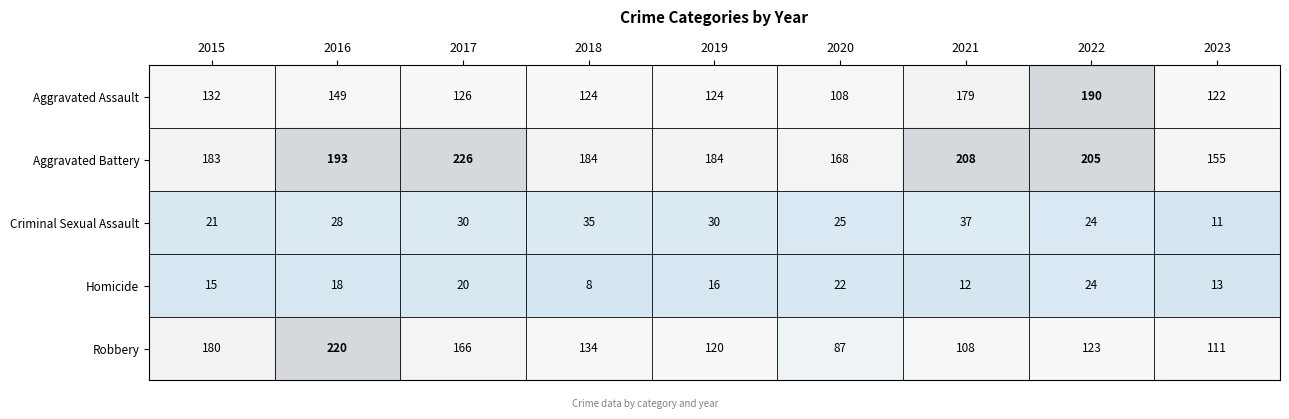

At which label does Aggravated Assault first exceed 126?

2015